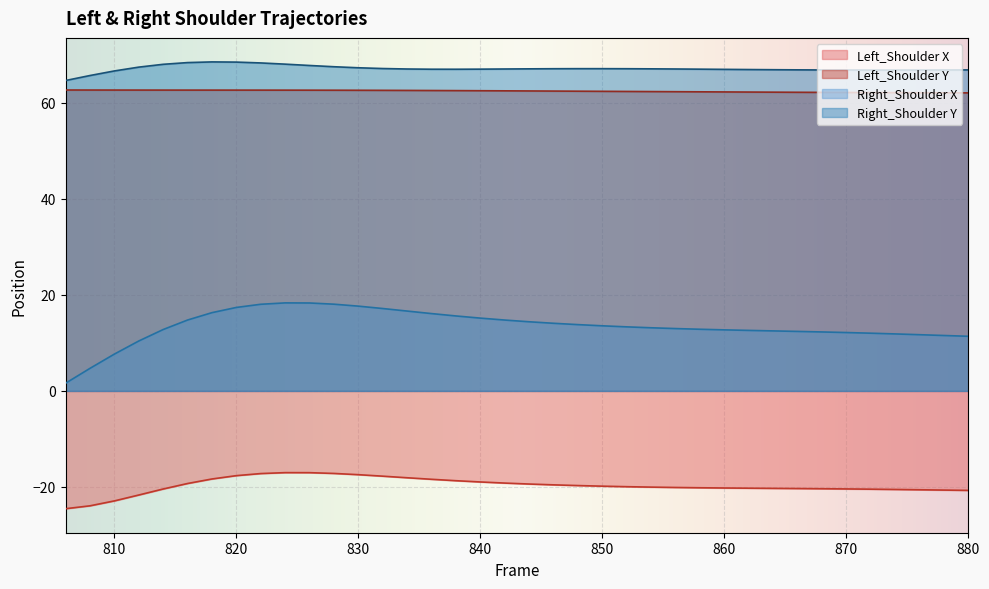

What is the minimum value for Right_Shoulder X?

1.6